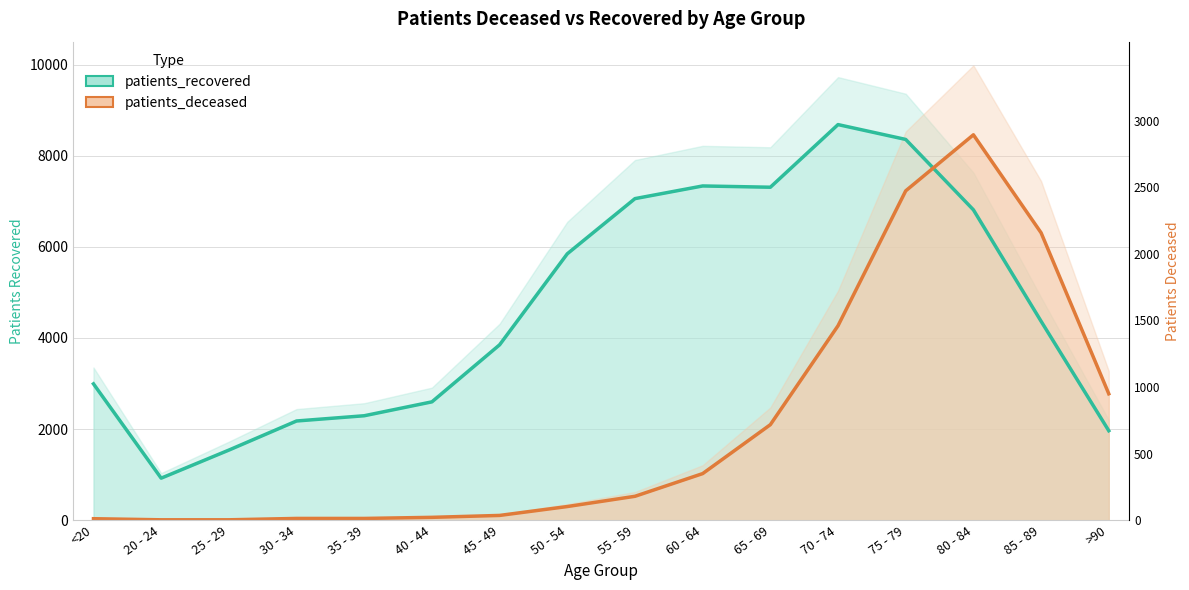

Rank the series by their average value, from highest to lowest.

patients_recovered, patients_deceased